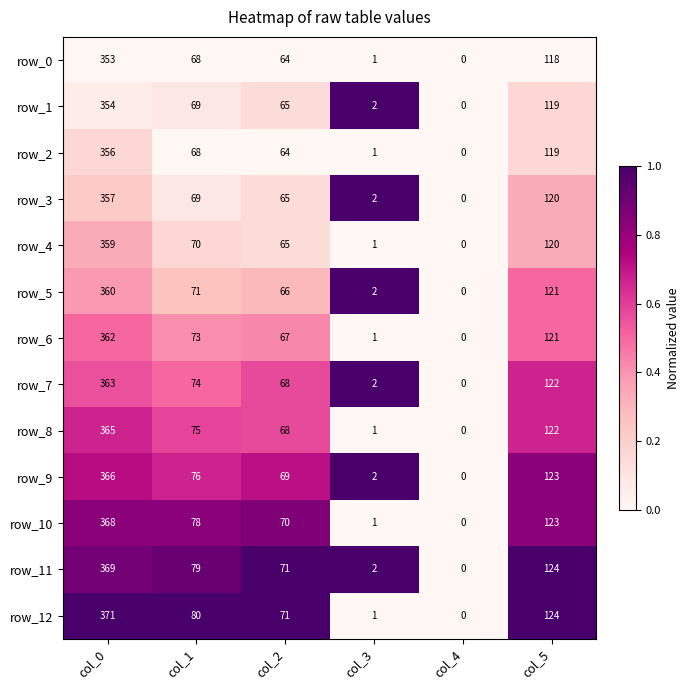

List the labels in order of row_3 value, largest first.

col_0, col_5, col_1, col_2, col_3, col_4